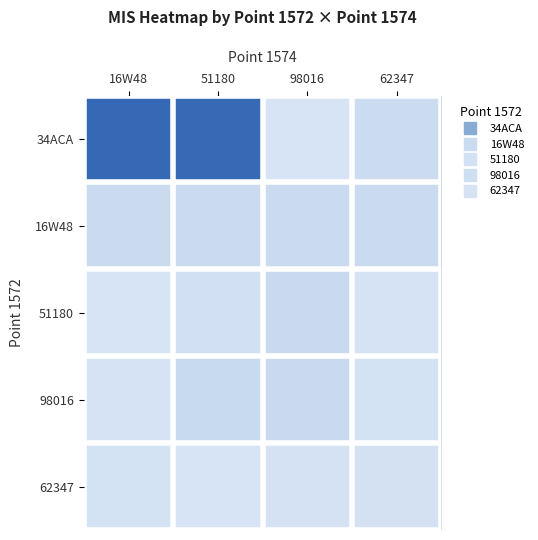

How many distinct data groups are displayed?

5